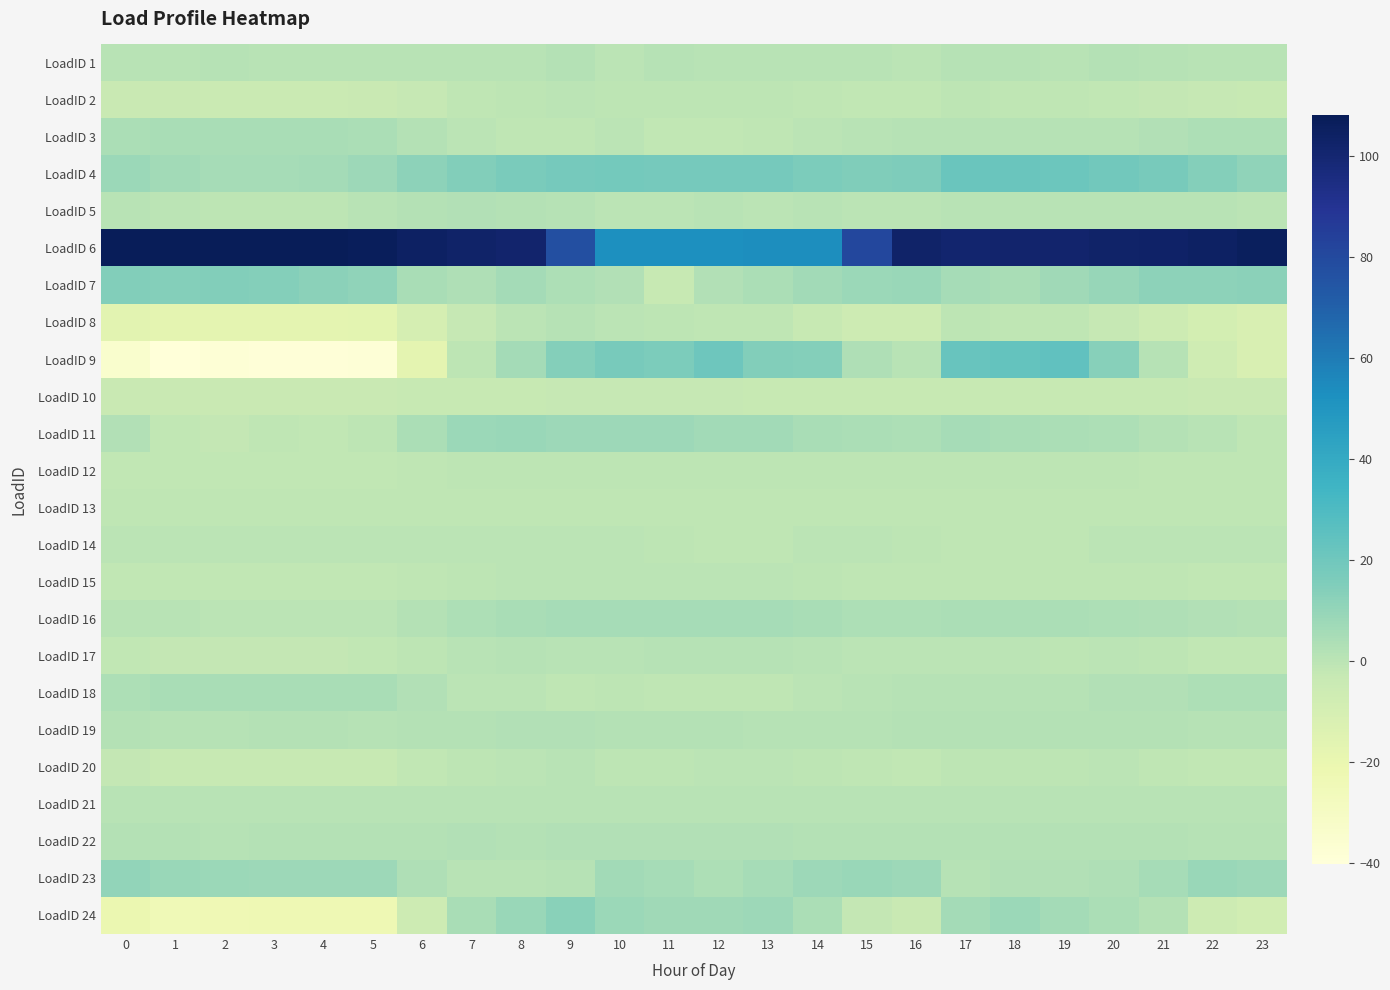

Which series has the largest total across all categories?

LoadID 6